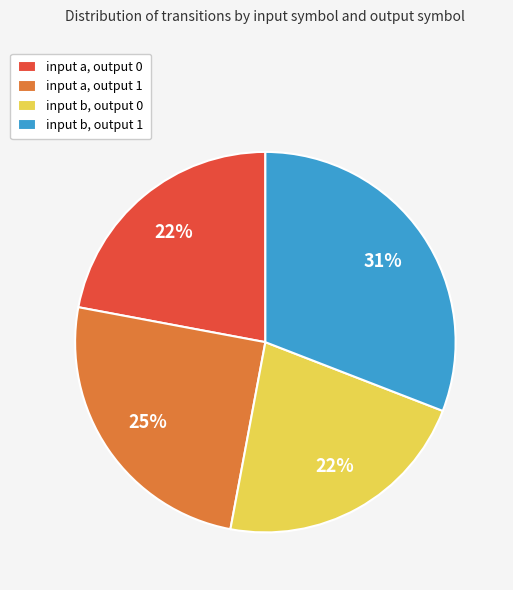

Combined, do input b, output 1 and input b, output 0 account for over 50%?

Yes